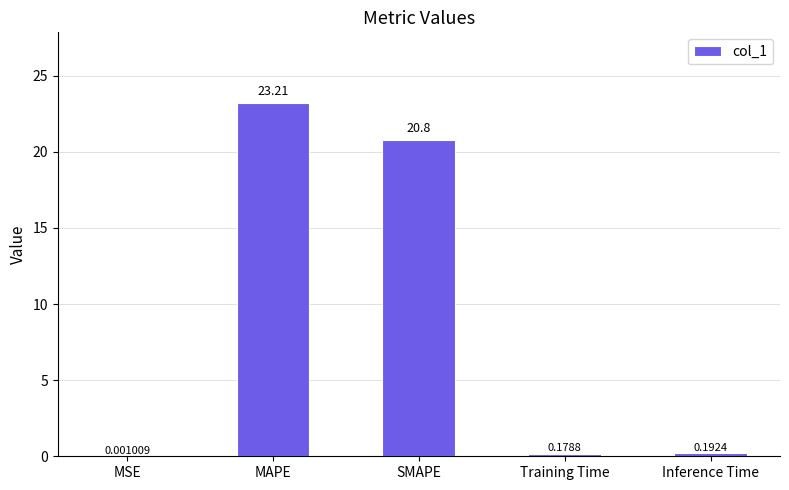

Between SMAPE and MSE, which is larger?

SMAPE